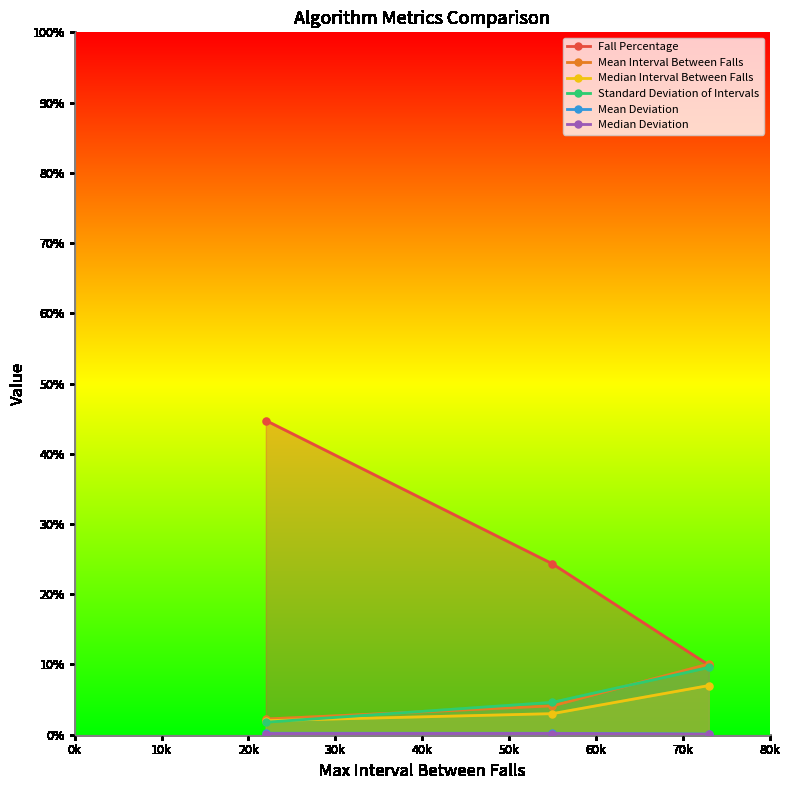

List the series in order of their peak value, lowest first.

Median Deviation, Mean Deviation, Median Interval Between Falls, Standard Deviation of Intervals, Mean Interval Between Falls, Fall Percentage